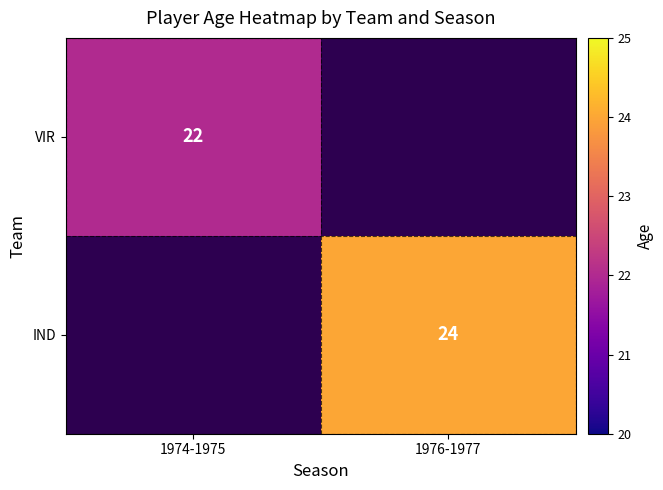

The value of VIR at 1974-1975 is 22. True or false?

True